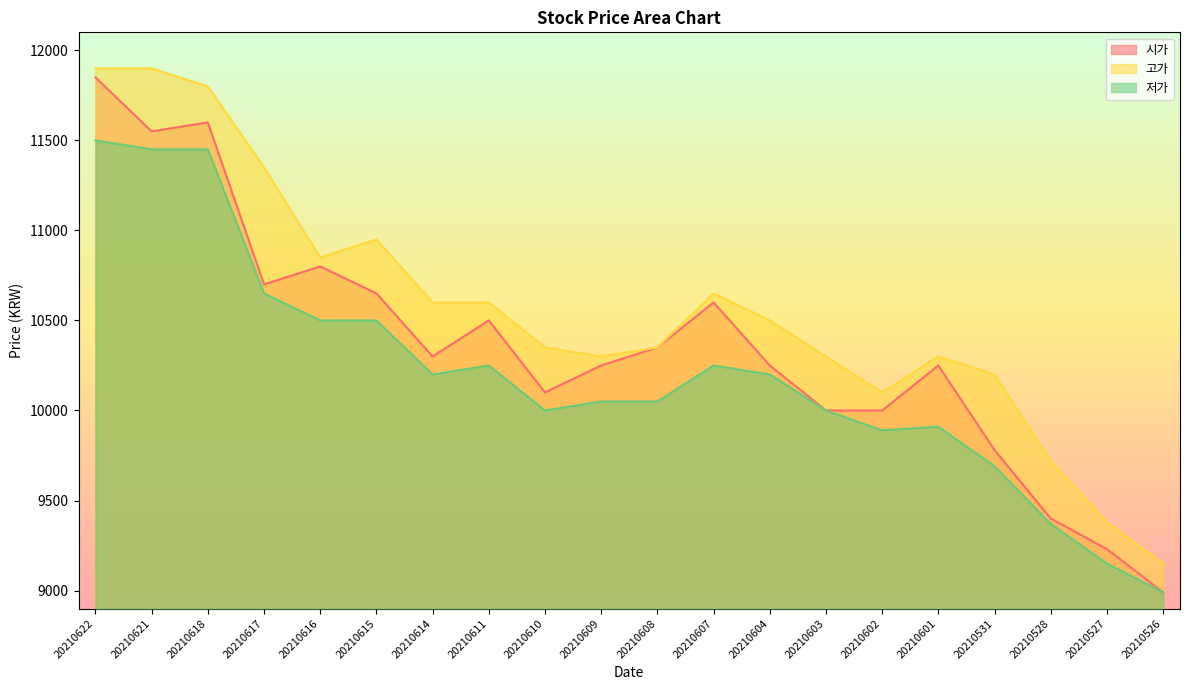

Reading right to left, what are all the values shown in this chart?

시가: 8990	9230	9400	9780	10250	10000	10000	10250	10600	10350	10250	10100	10500	10300	10650	10800	10700	11600	11550	11850
고가: 9150	9380	9720	10200	10300	10100	10300	10500	10650	10350	10300	10350	10600	10600	10950	10850	11350	11800	11900	11900
저가: 8990	9150	9370	9690	9910	9890	10000	10200	10250	10050	10050	10000	10250	10200	10500	10500	10650	11450	11450	11500